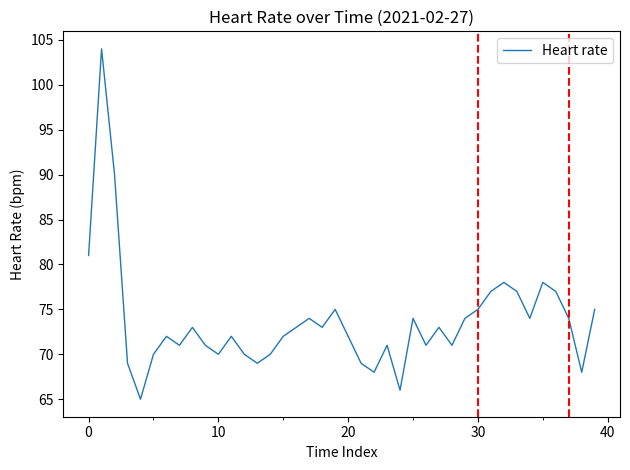

How many interior local peaks (higher than both neighbors) does the data have?

11